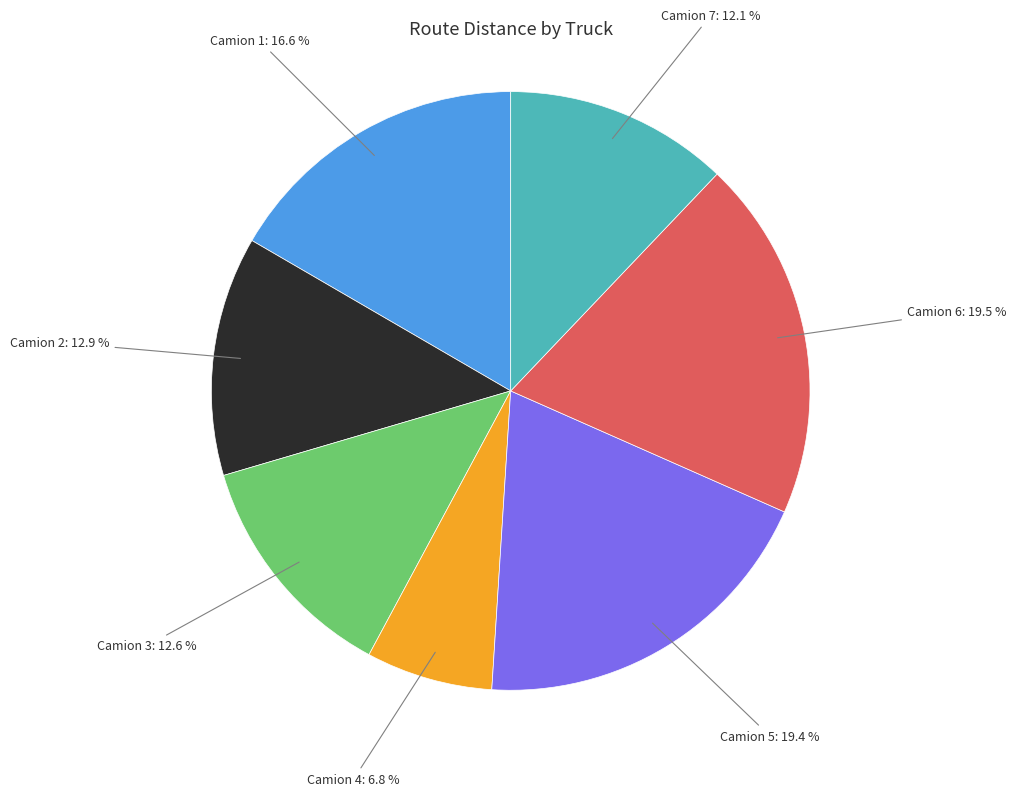

What is the ratio of the value at Camion 2: 12.9 % to the value at Camion 1: 16.6 %?

0.8